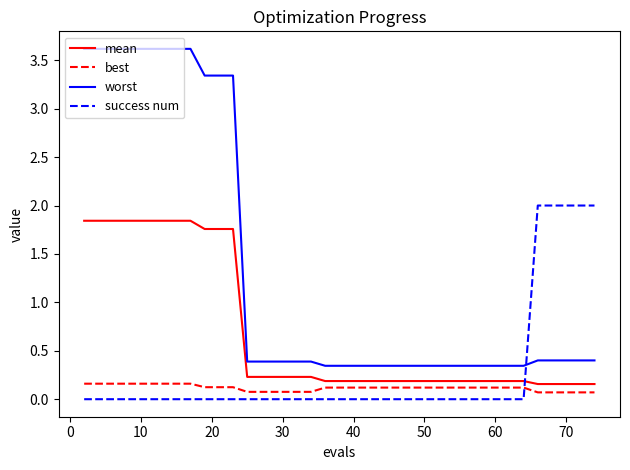

After their last crossing, which series has the higher values: mean or success num?

success num